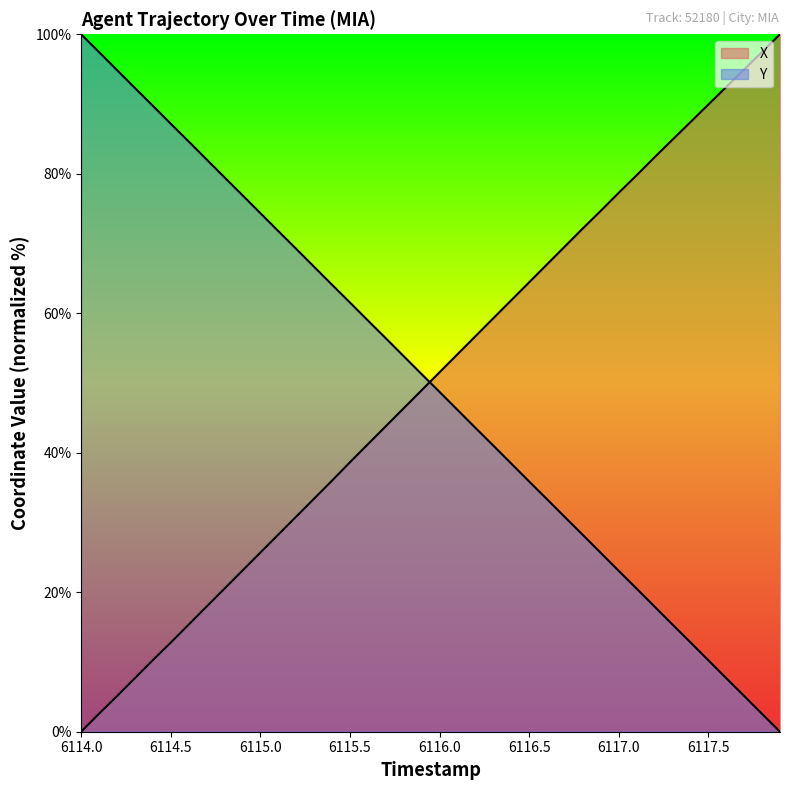

Reading left to right, what are all the values shown in this chart?

X: 6114.0=0.0	6114.1=2.6	6114.2=5.1	6114.3=7.7	6114.4=10.3	6114.5=12.8	6114.6=15.4	6114.7=17.9	6114.8=20.5	6114.9=23.1	6115.0=25.7	6115.1=28.3	6115.2=30.8	6115.3=33.4	6115.4=36.0	6115.5=38.6	6115.6=41.2	6115.7=43.8	6115.8=46.4	6115.9=49.0	6116.0=51.5	6116.1=54.1	6116.2=56.7	6116.3=59.3	6116.4=61.9	6116.5=64.4	6116.6=67.0	6116.7=69.6	6116.8=72.2	6116.9=74.7	6117.0=77.3	6117.1=79.8	6117.2=82.4	6117.3=84.9	6117.4=87.4	6117.5=89.9	6117.6=92.4	6117.7=95.0	6117.8=97.5	6117.9=100.0
Y: 6114.0=100.0	6114.1=97.5	6114.2=94.9	6114.3=92.3	6114.4=89.8	6114.5=87.2	6114.6=84.6	6114.7=82.1	6114.8=79.5	6114.9=76.9	6115.0=74.4	6115.1=71.8	6115.2=69.2	6115.3=66.7	6115.4=64.1	6115.5=61.5	6115.6=59.0	6115.7=56.4	6115.8=53.8	6115.9=51.3	6116.0=48.7	6116.1=46.2	6116.2=43.6	6116.3=41.0	6116.4=38.5	6116.5=35.9	6116.6=33.3	6116.7=30.8	6116.8=28.2	6116.9=25.6	6117.0=23.1	6117.1=20.5	6117.2=17.9	6117.3=15.4	6117.4=12.8	6117.5=10.2	6117.6=7.7	6117.7=5.1	6117.8=2.5	6117.9=0.0